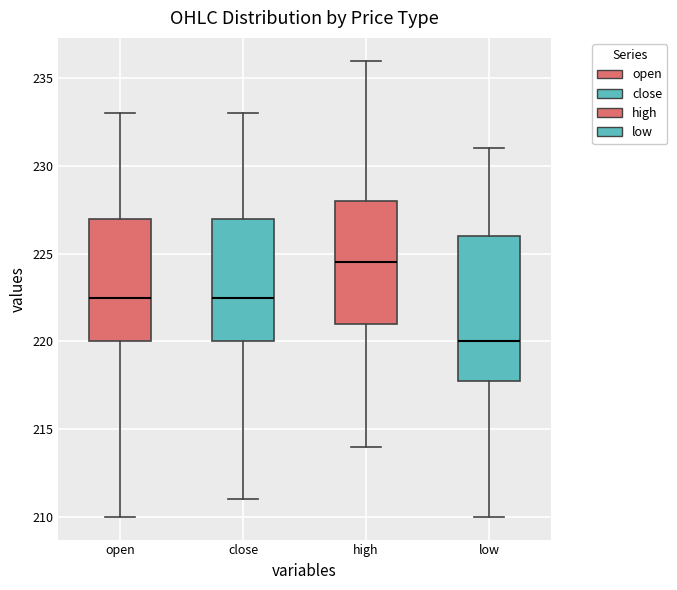

Which box has the highest median line?

high